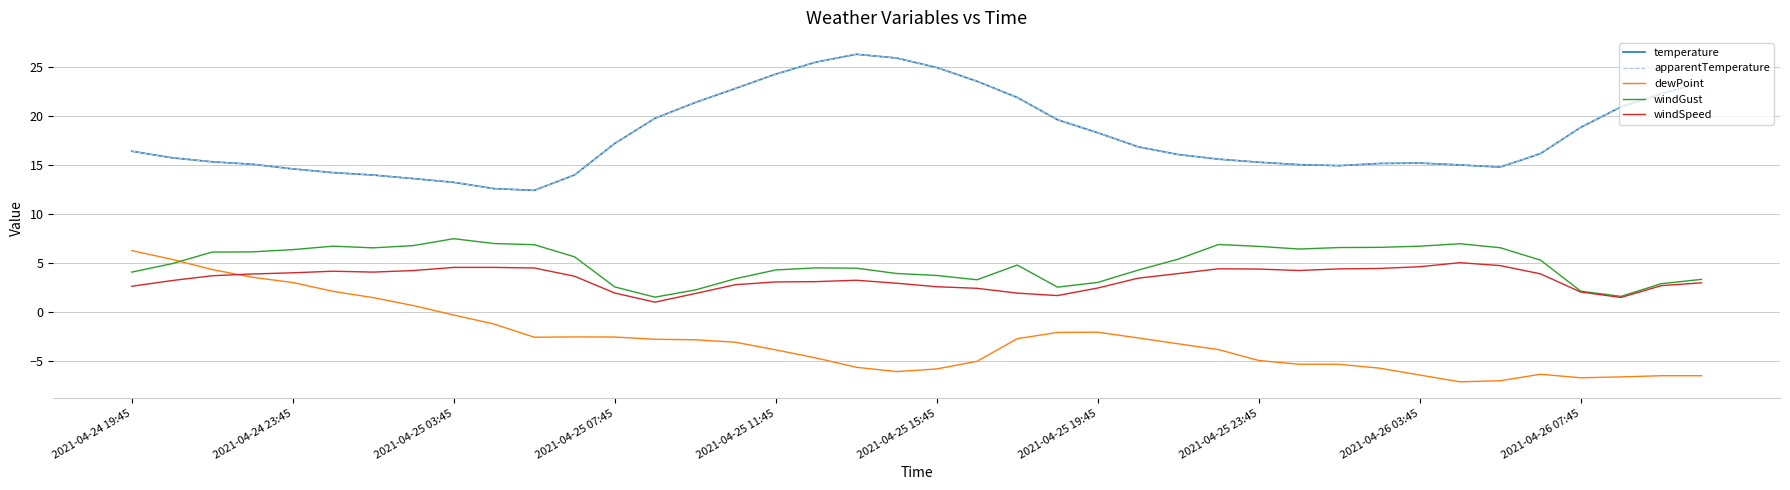

What are all the series names shown in the legend?

temperature, apparentTemperature, dewPoint, windGust, windSpeed